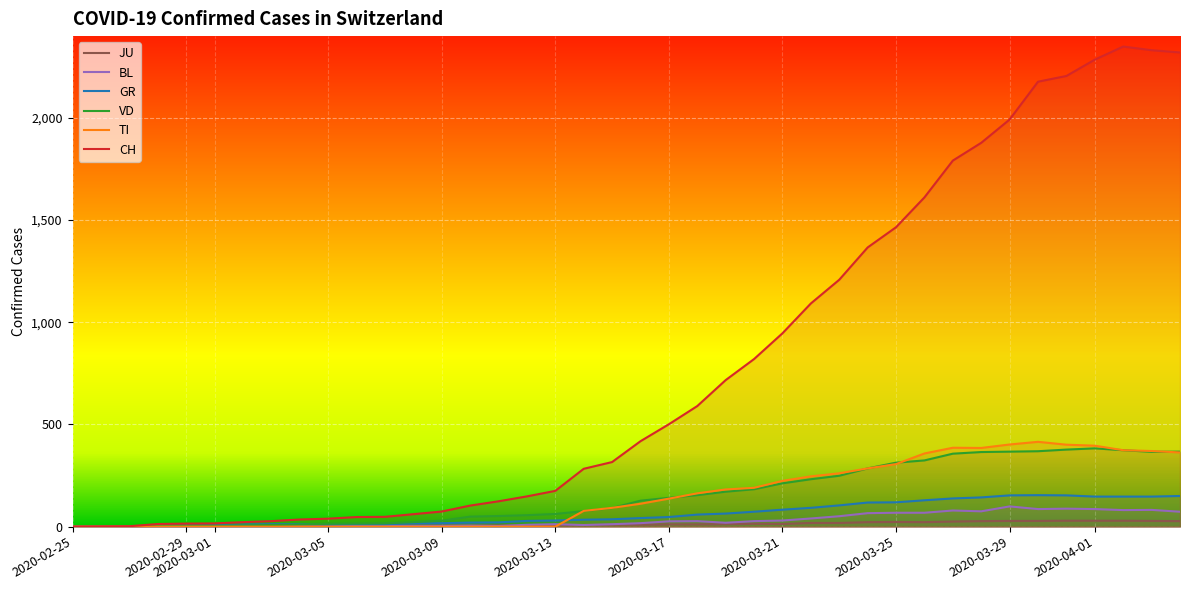

How many intersections are there between VD and TI?

5